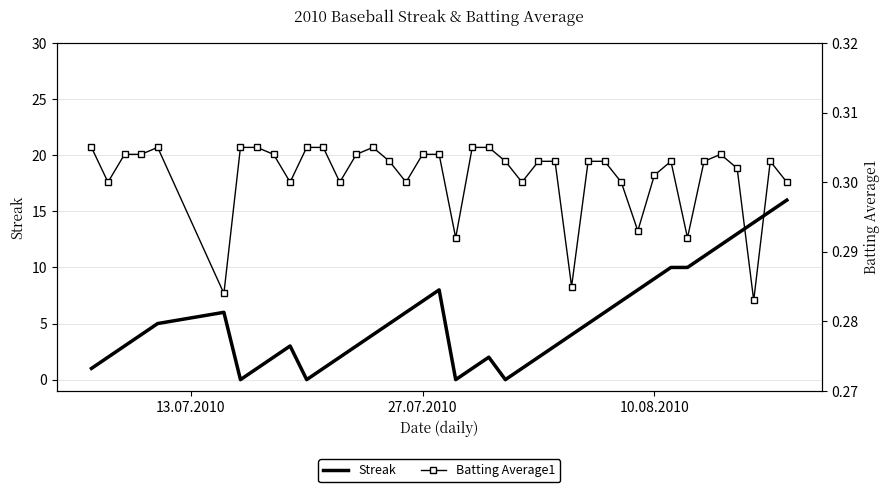

How many lines are shown in the chart?

2